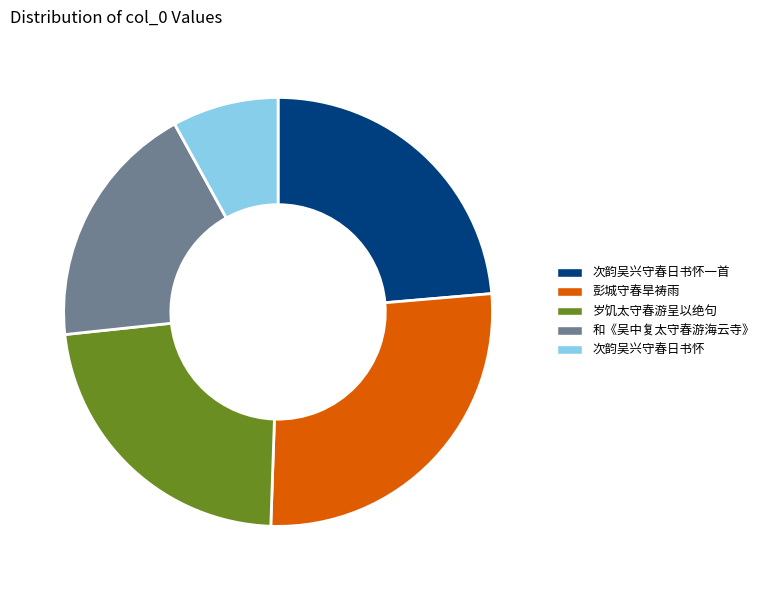

The 岁饥太守春游呈以绝句 slice represents 23% of the pie. True or false?

True